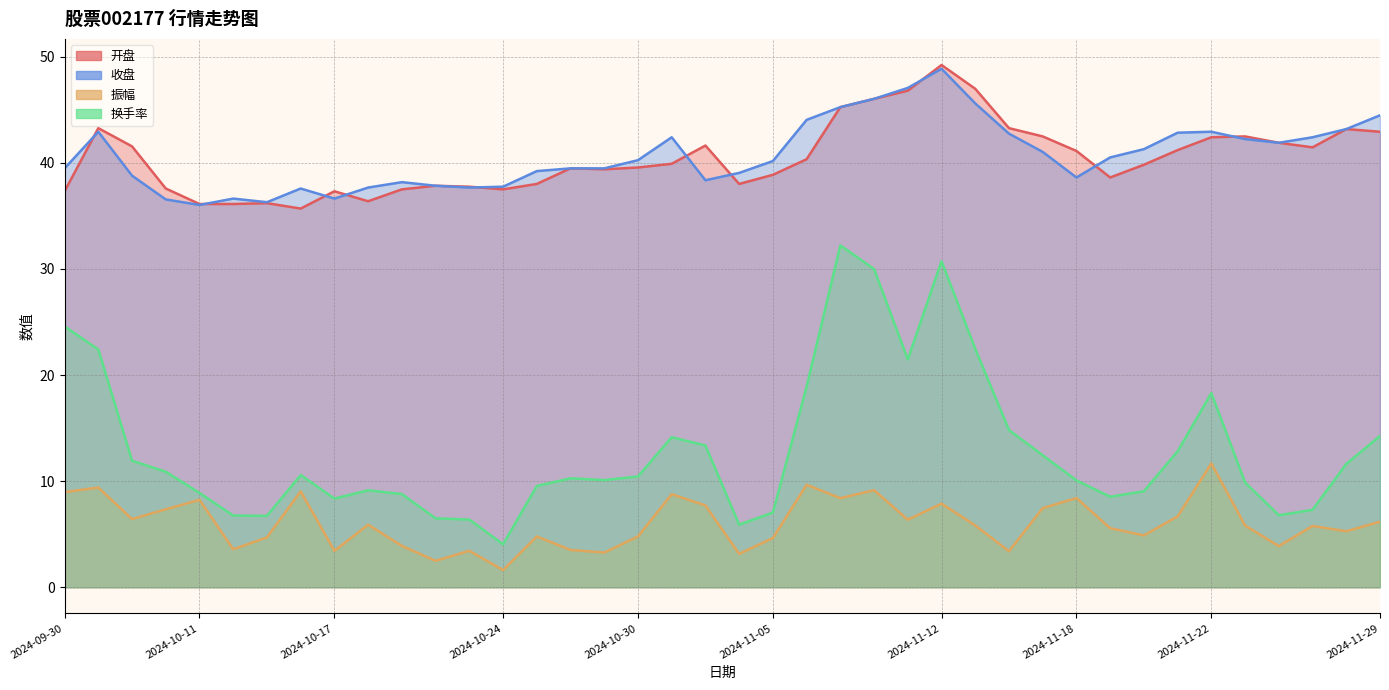

What is the maximum value for 开盘?

49.2